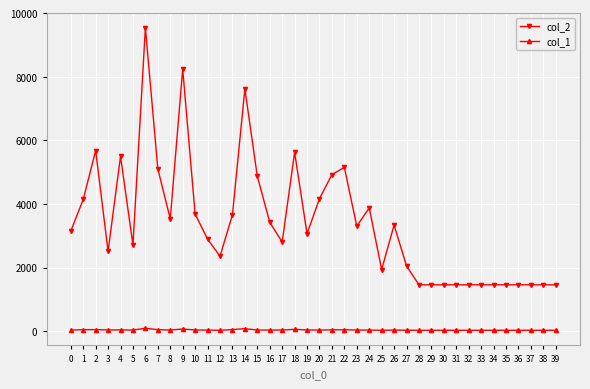

True or false: col_2 has more than 0 interior local peaks.

True